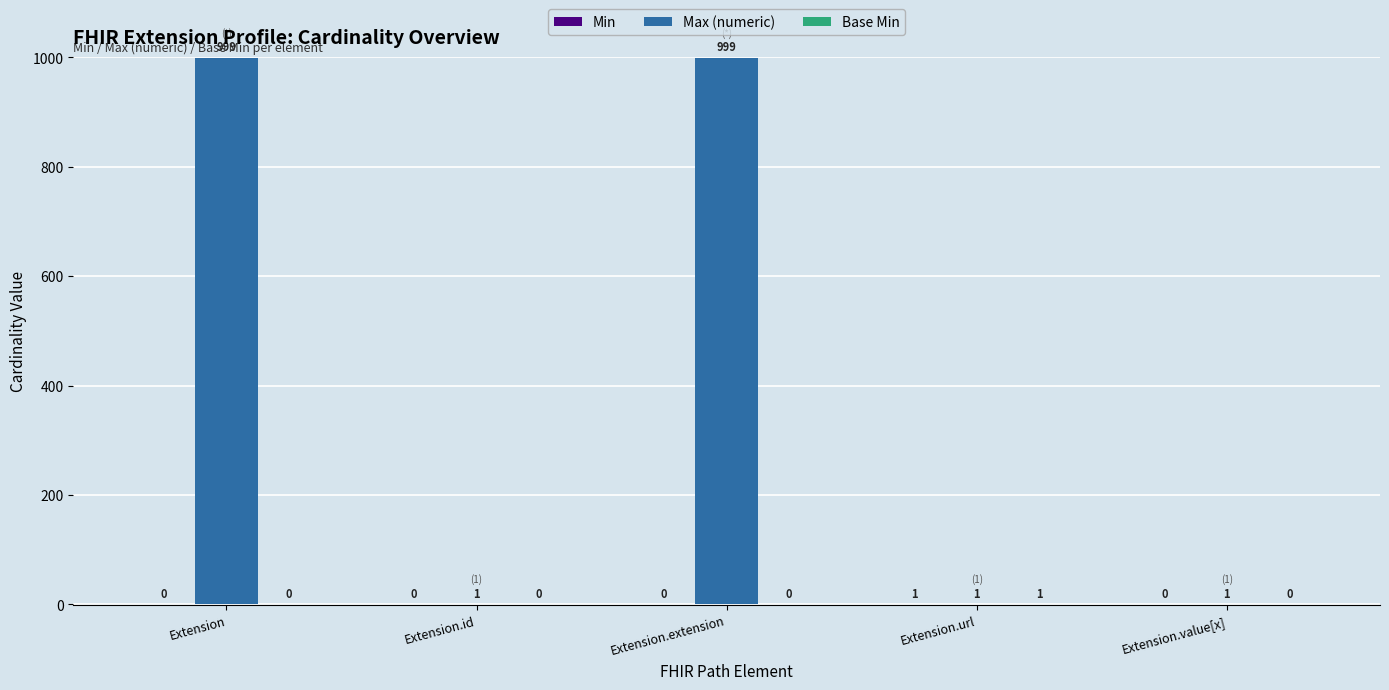

Are the bars grouped side by side (vs. stacked)?

Yes